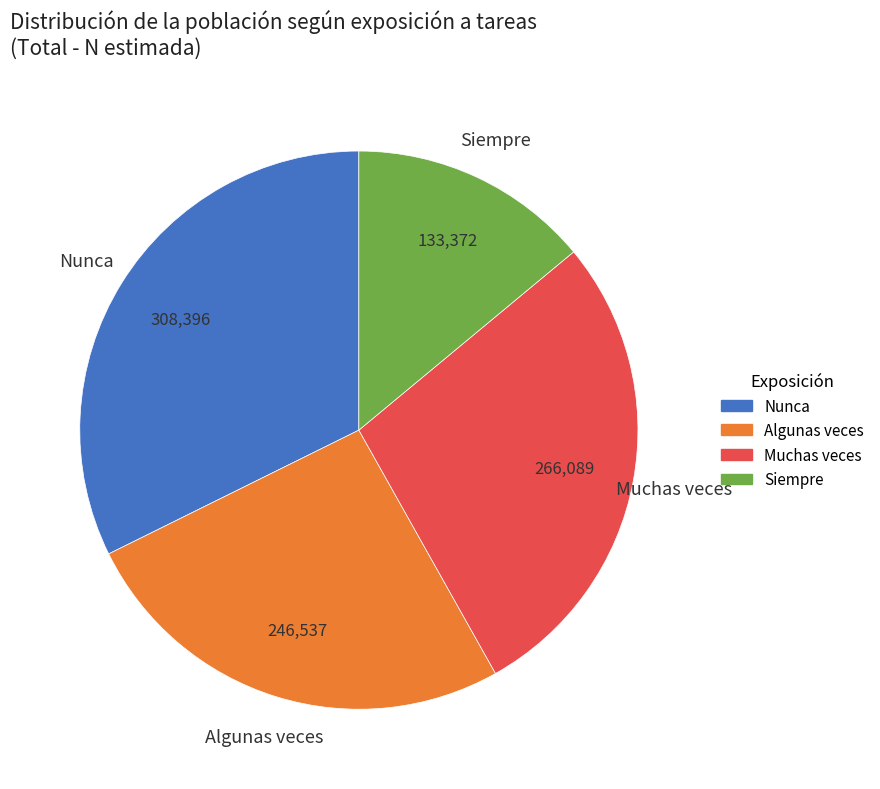

Does Algunas veces account for over 50% of the chart?

No